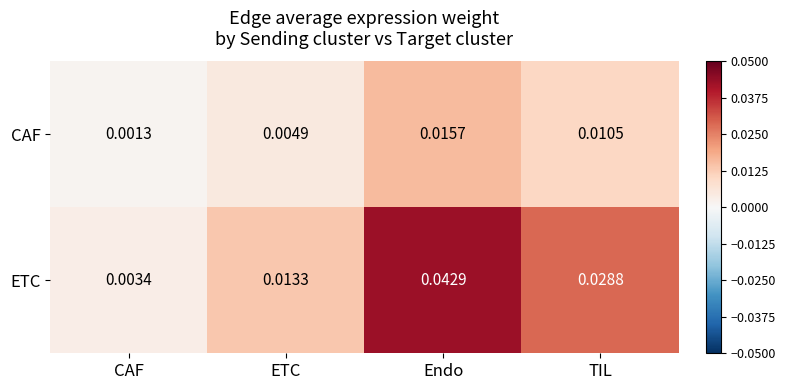

At CAF, list the series in order from smallest to largest.

CAF, ETC